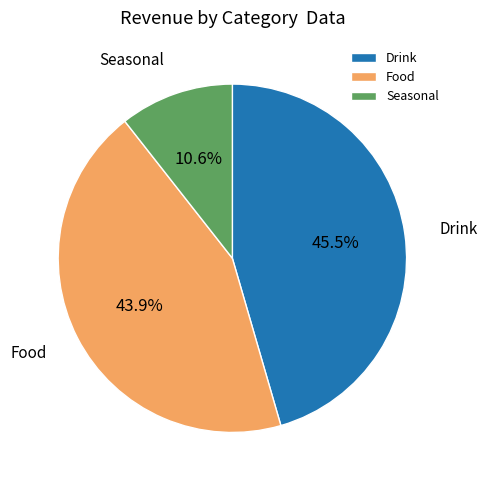

Which has a higher value, Seasonal or Food?

Food